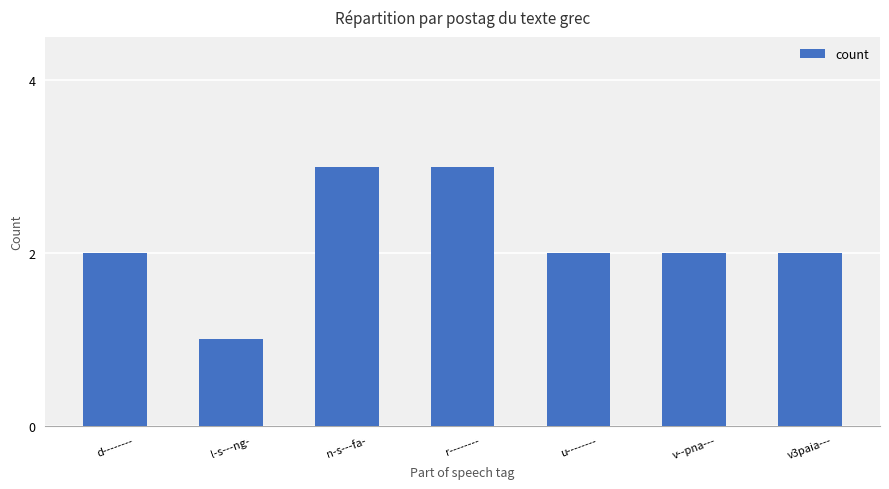

Reading left to right, what are all the values shown in this chart?

2	1	3	3	2	2	2